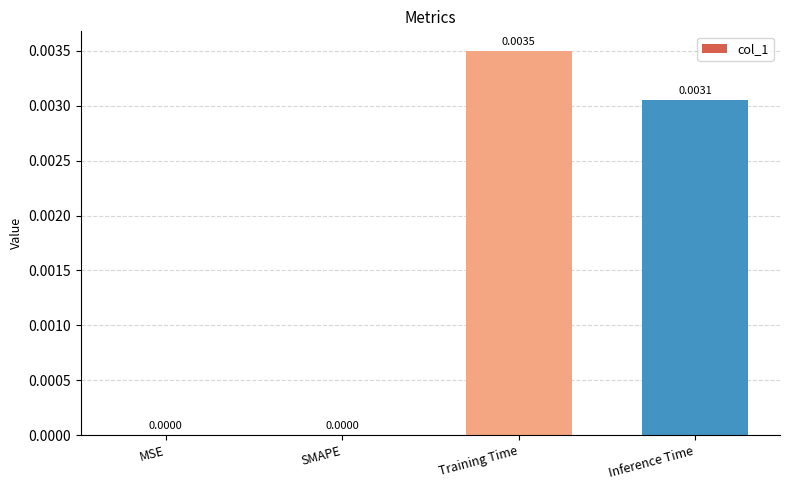

Which has a higher value, Training Time or MSE?

Training Time